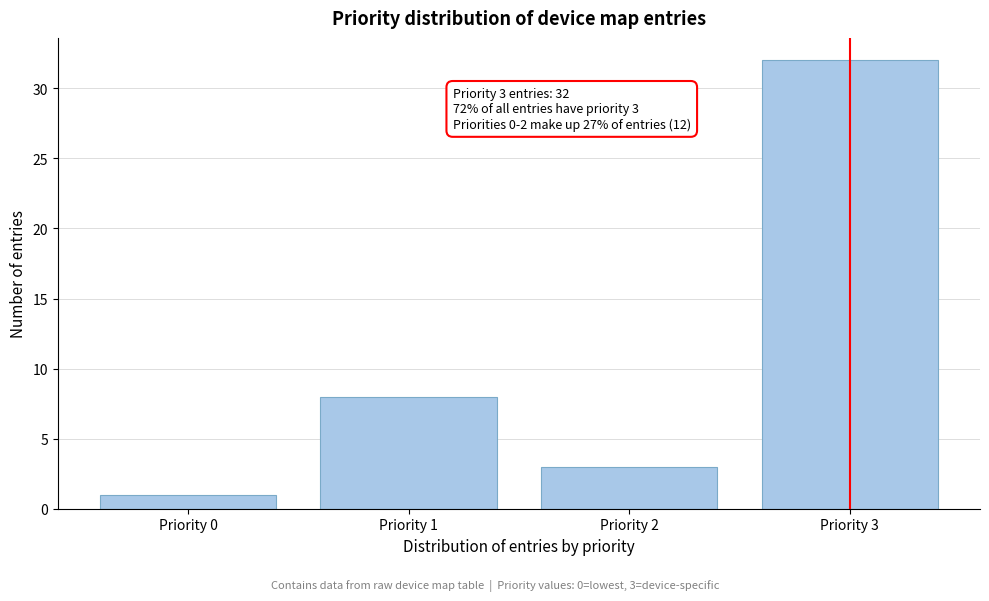

Which range on the x-axis has the tallest bar?

2.5 to 3.5